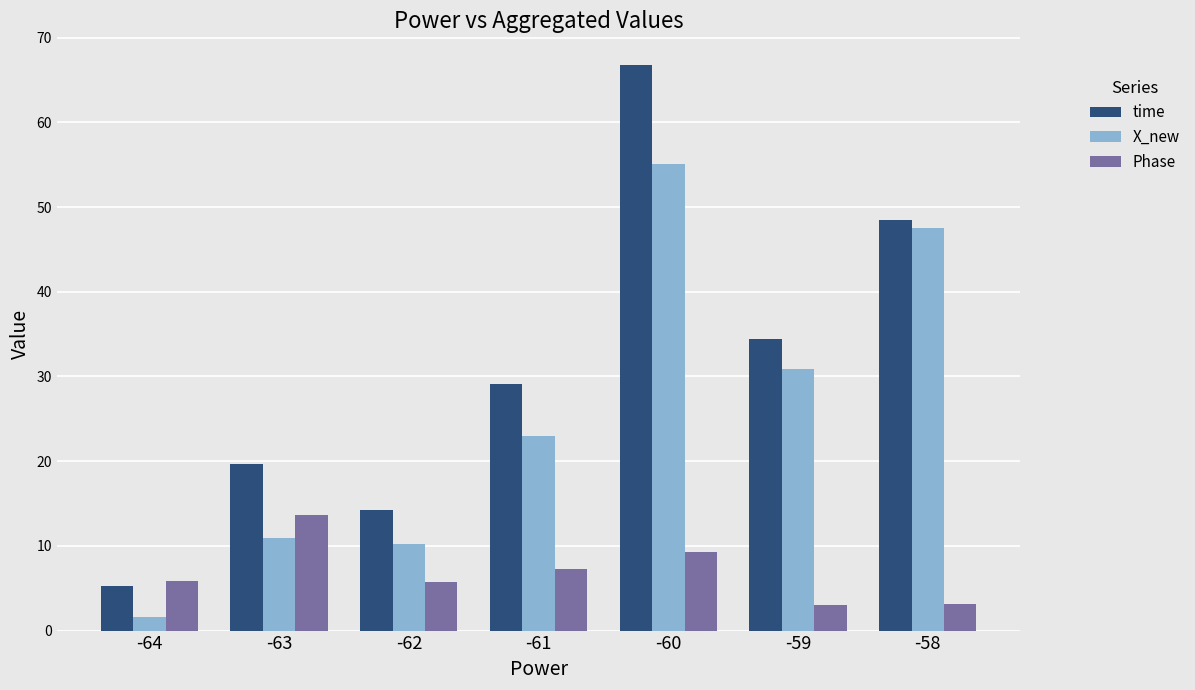

What is the sum of the time values at -64 and -61?

34.4